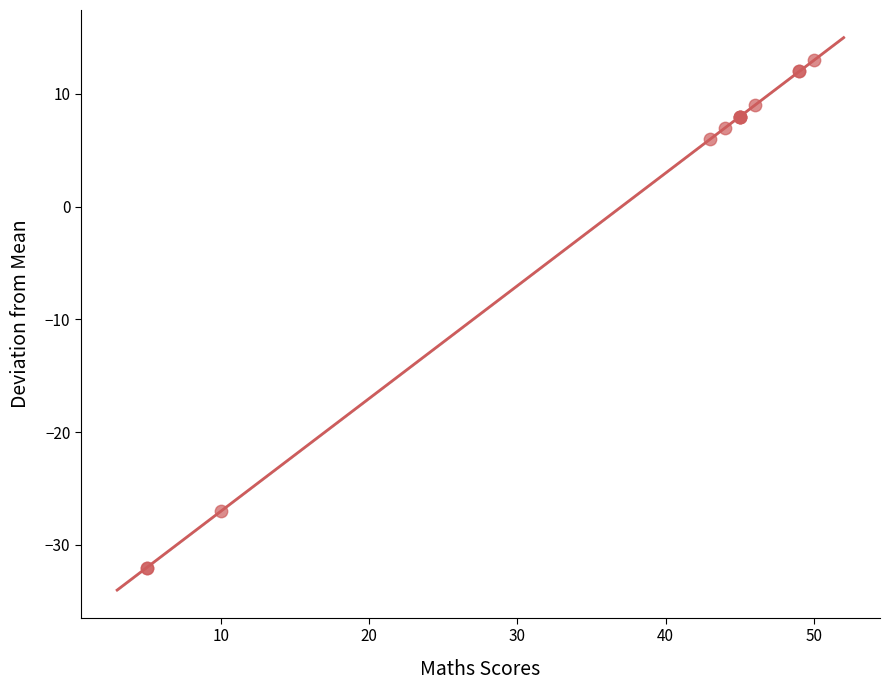

What Y value in the scatter plot is closest to -9?

6